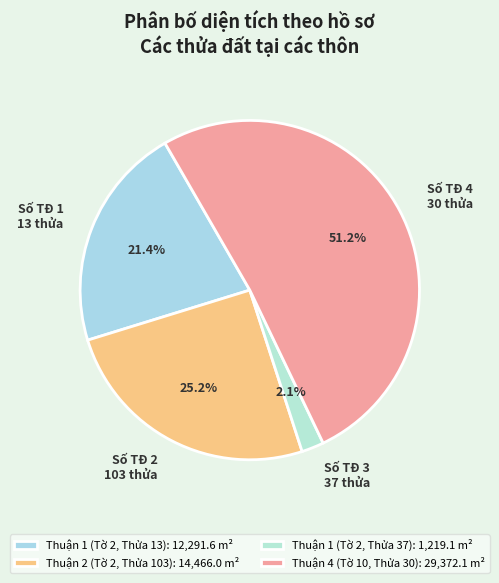

Which has a higher value, Thuận 1 (Tờ 2, Thửa 37) or Thuận 4 (Tờ 10, Thửa 30)?

Thuận 4 (Tờ 10, Thửa 30)